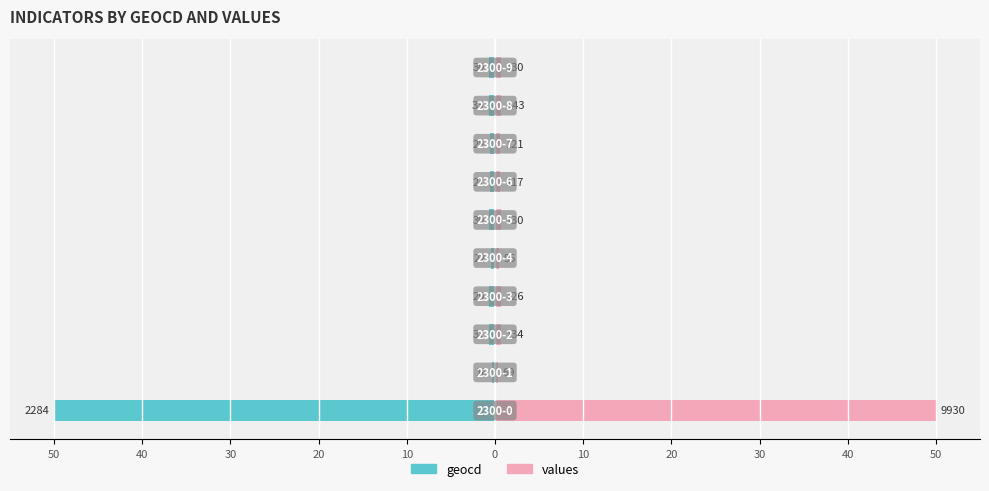

How many bars are there in total?

20